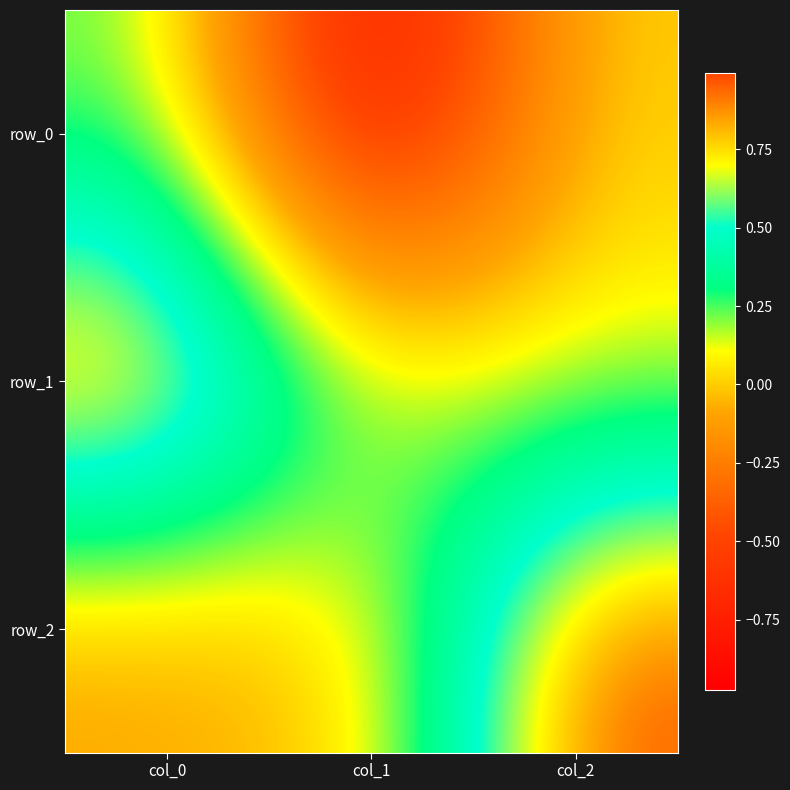

Rank the series by their maximum value, from lowest to highest.

row_0, row_1, row_2